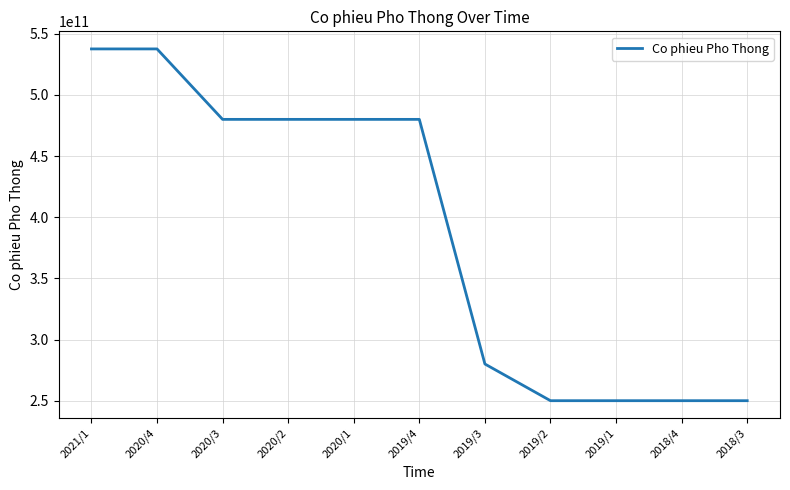

What position from the right is 2019/4?

6